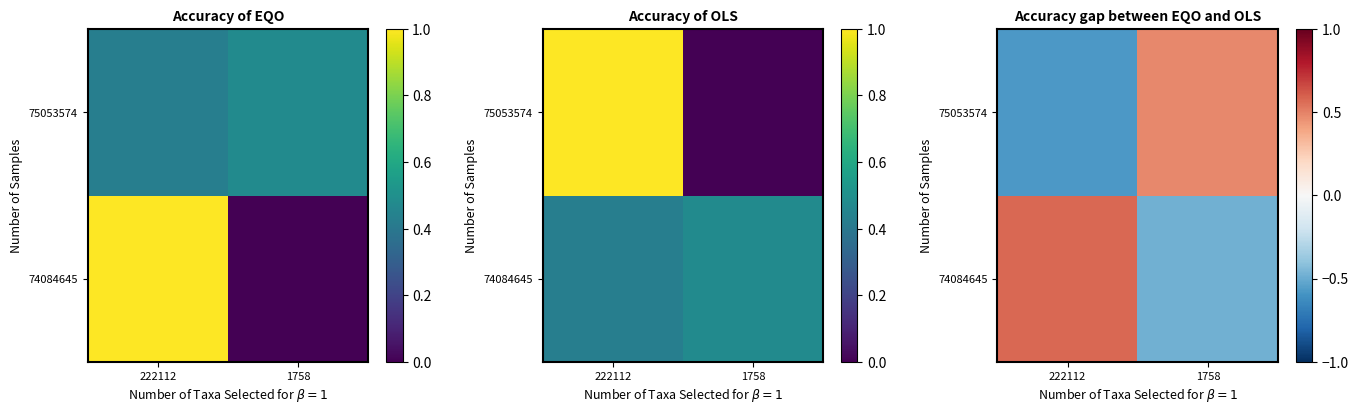

Where is 75053574 nearest to the value 0?

1758